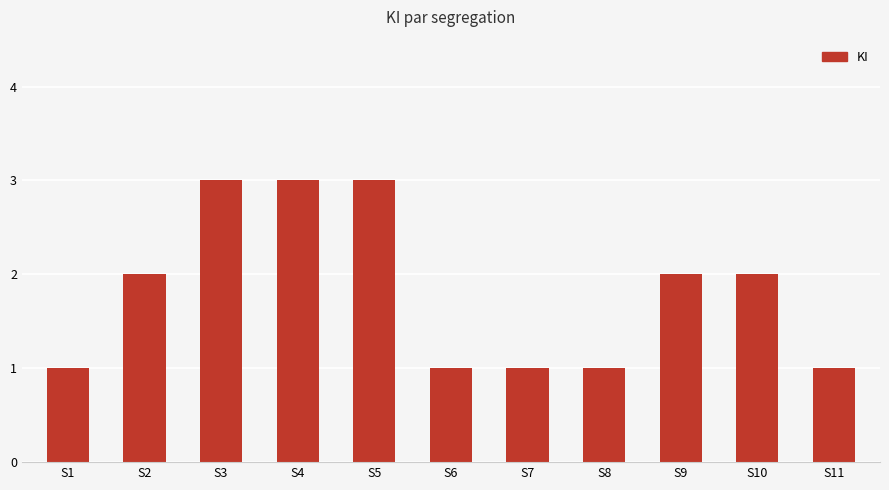

What is the sum of all values?

20